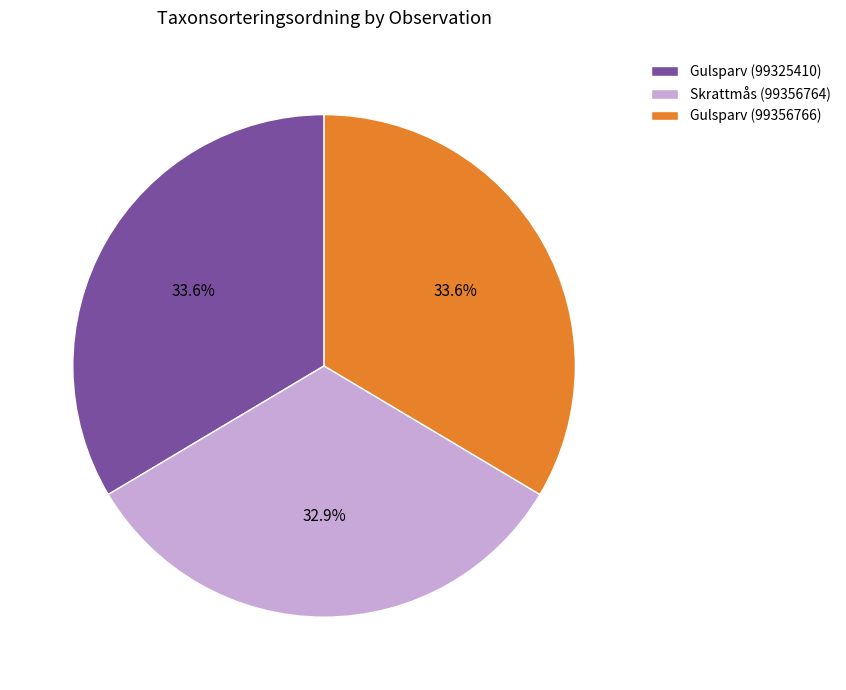

Which has a higher value, Gulsparv (99325410) or Skrattmås (99356764)?

Gulsparv (99325410)